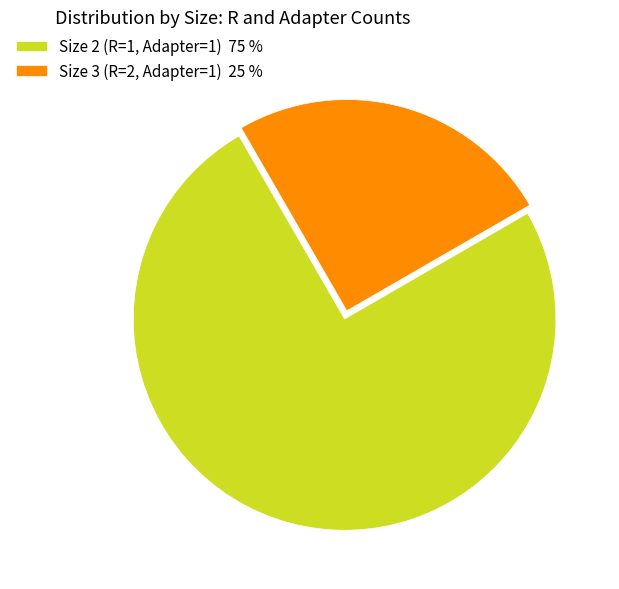

How many segments does this pie chart have?

2